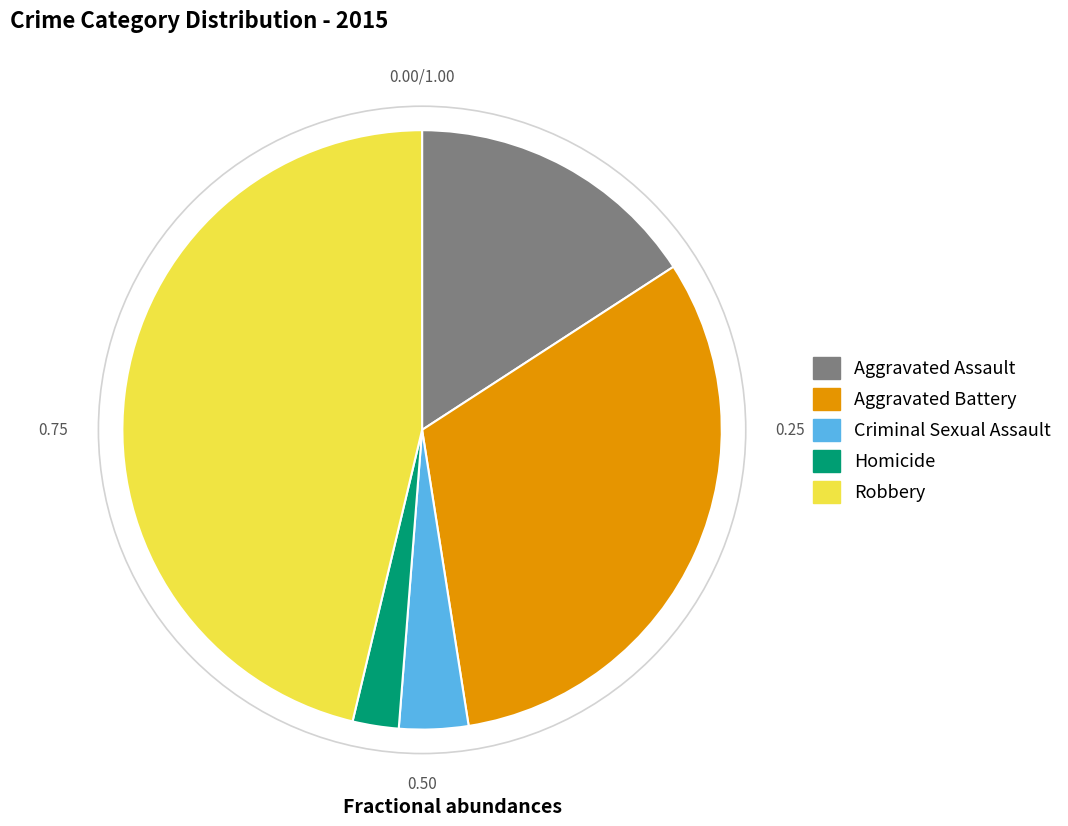

Does any single category account for the majority?

No